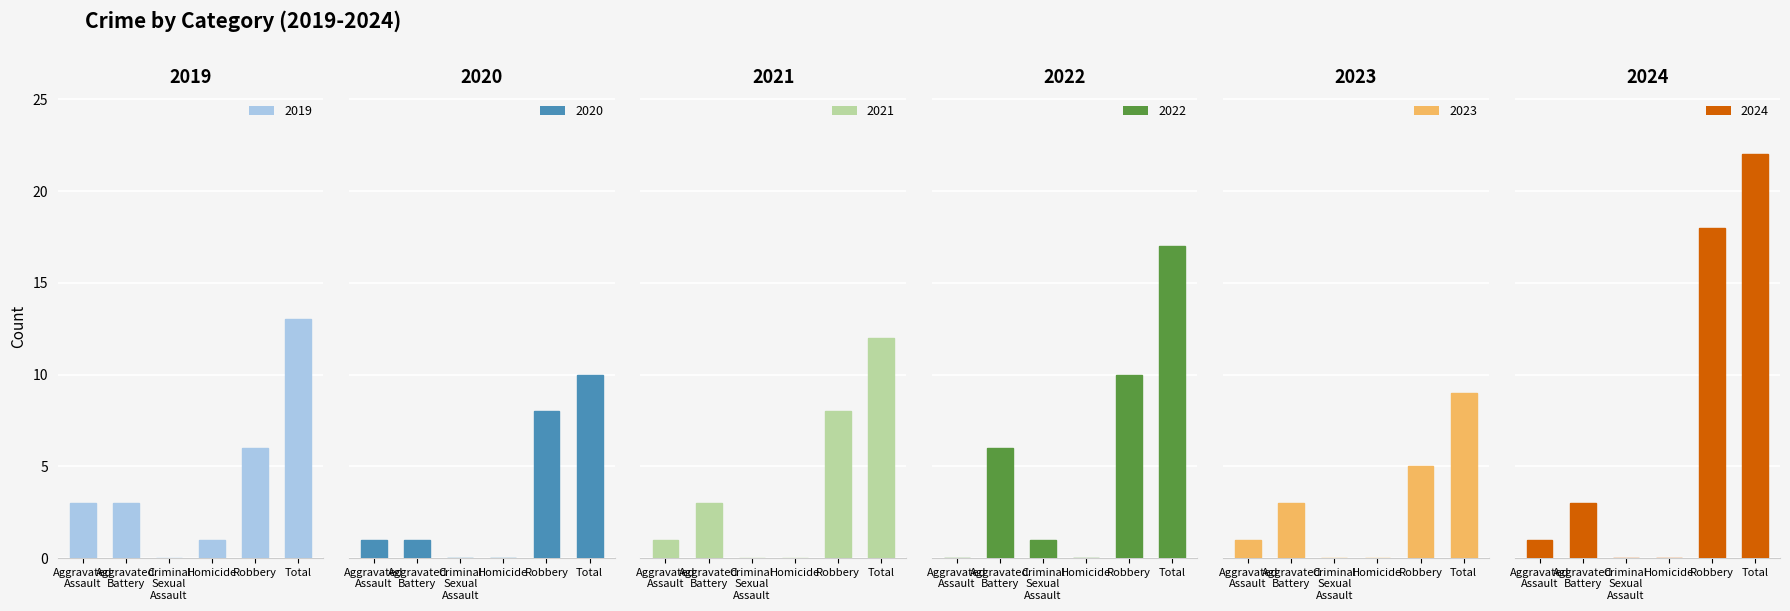

What is the value of the 2022 bar at the 6th from the left?

17